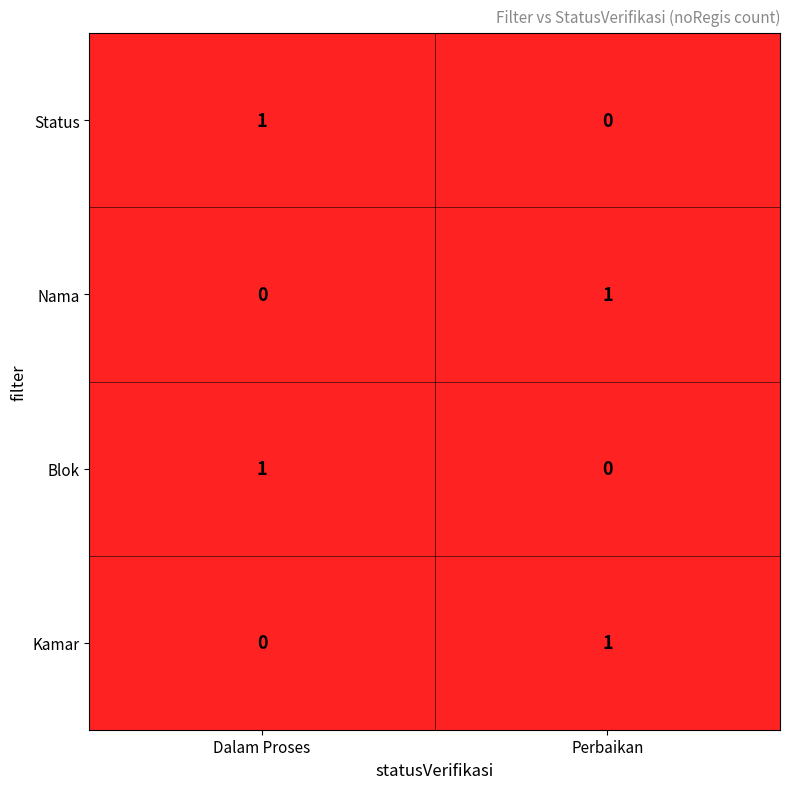

Count the number of categories in the chart.

2